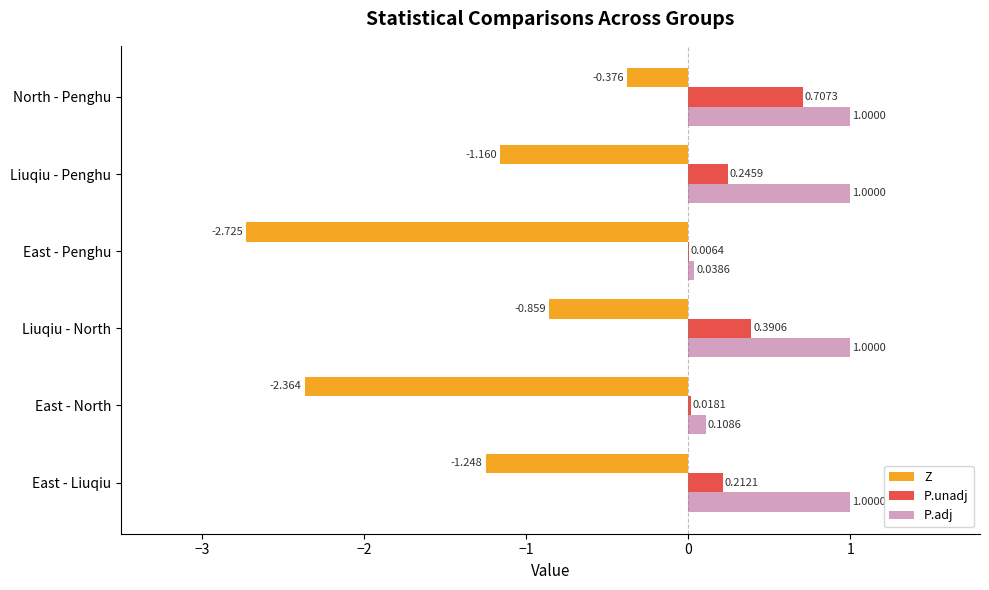

Where is P.unadj nearest to the value 0?

East - Penghu